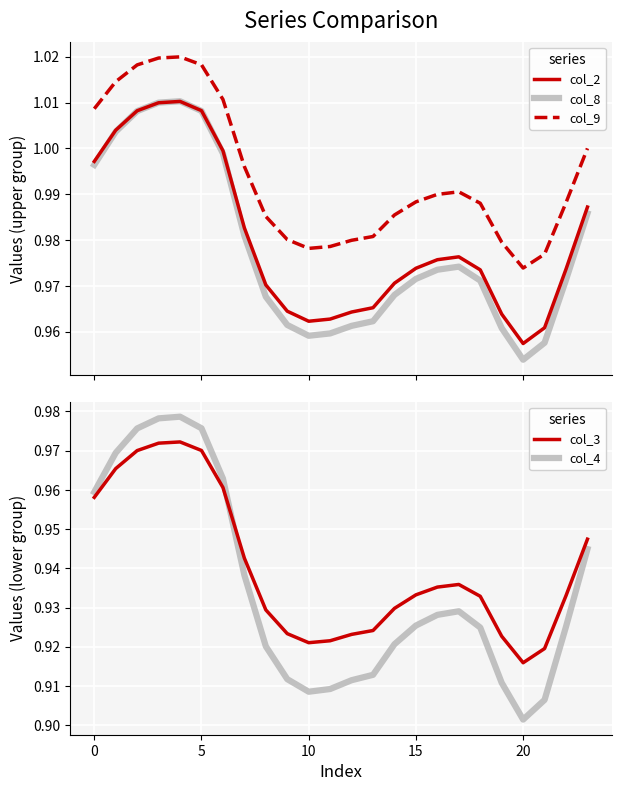

Is the value of col_9 at 19 greater than the value of col_8 at 11?

Yes